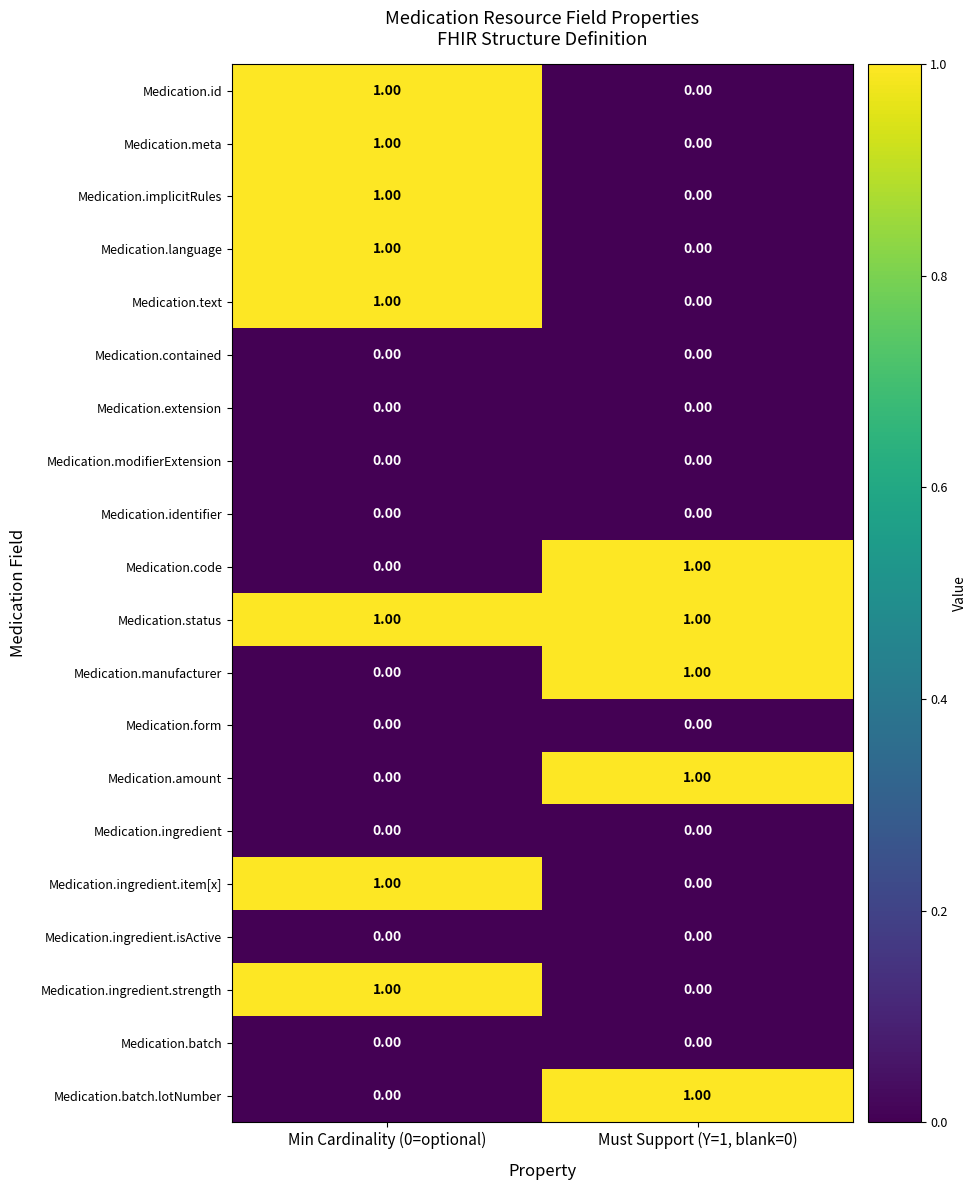

List the labels in order of Medication.text value, largest first.

Min Cardinality (0=optional), Must Support (Y=1, blank=0)